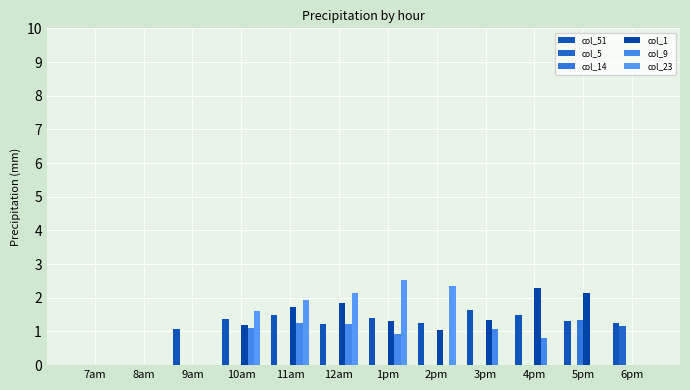

Is it true that col_5 equals 0.0 at 11am?

True